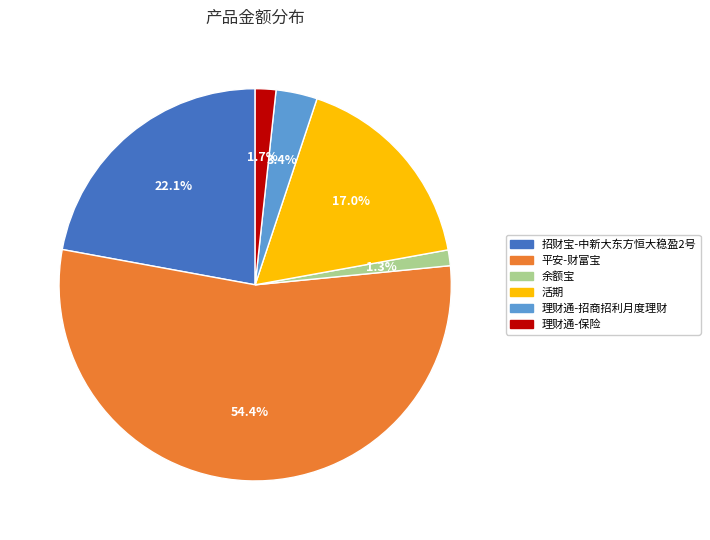

How many segments does this pie chart have?

6